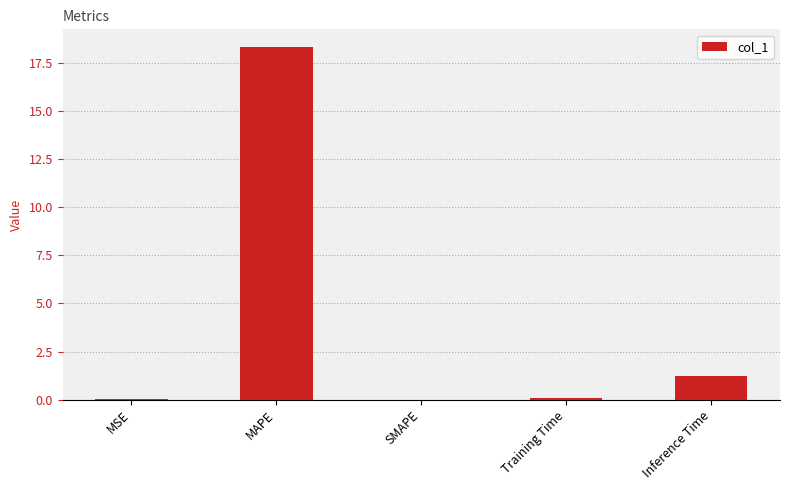

Where is the data nearest to the value 9?

Inference Time